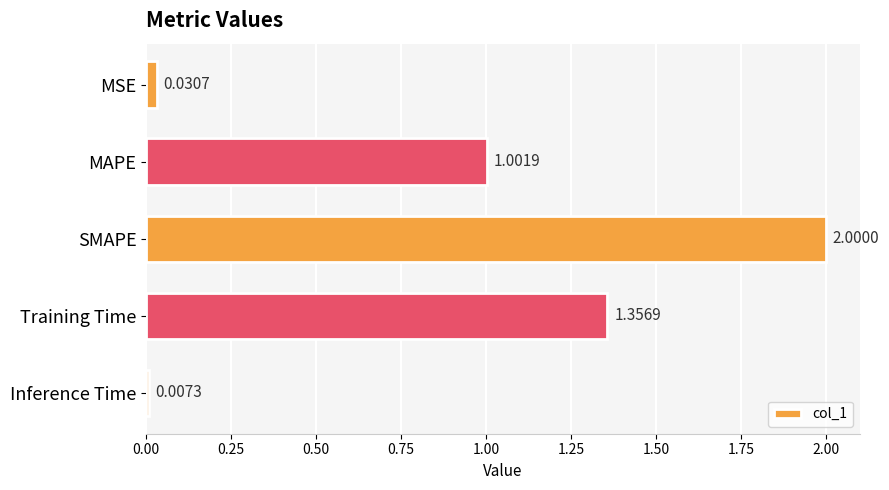

Are the bars grouped side by side (vs. stacked)?

No